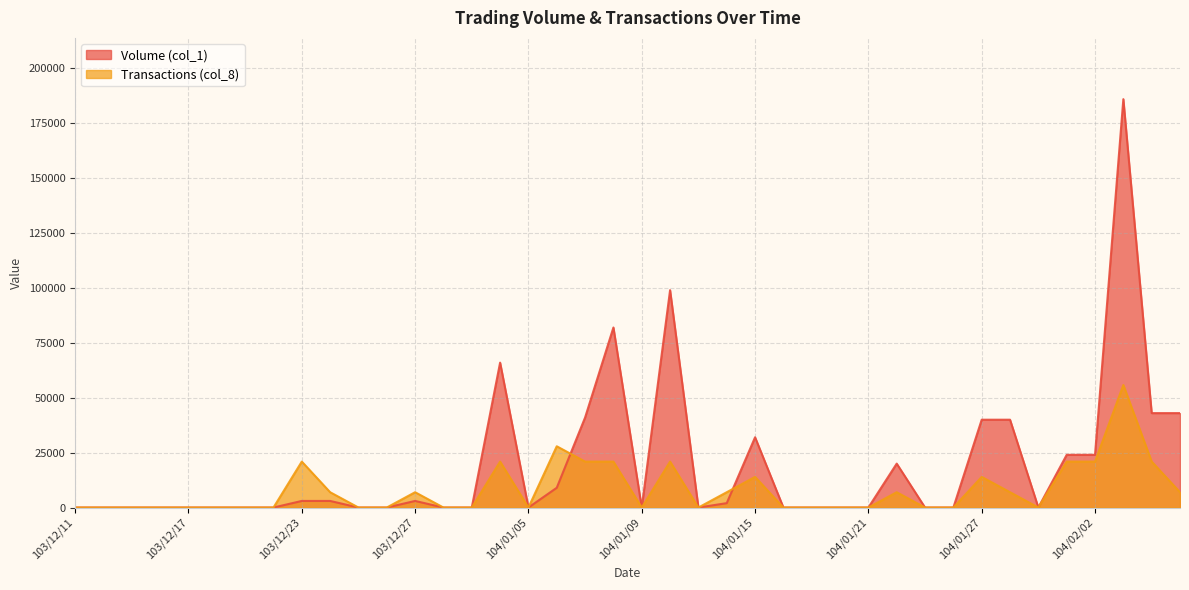

Reading right to left, list all the values displayed in this chart.

Volume (col_1): 104/02/05=43000	104/02/04=43000	104/02/03=186000	104/02/02=24000	104/01/30=24000	104/01/29=0	104/01/28=40000	104/01/27=40000	104/01/26=0	104/01/23=0	104/01/22=20000	104/01/21=0	104/01/20=0	104/01/19=0	104/01/16=0	104/01/15=32000	104/01/14=2000	104/01/13=0	104/01/12=99000	104/01/09=0	104/01/08=82000	104/01/07=41000	104/01/06=9000	104/01/05=0	103/12/31=66000	103/12/30=0	103/12/29=0	103/12/27=3000	103/12/26=0	103/12/25=0	103/12/24=3000	103/12/23=3000	103/12/22=0	103/12/19=0	103/12/18=0	103/12/17=0	103/12/16=0	103/12/15=0	103/12/12=0	103/12/11=0
Transactions (col_8): 104/02/05=6975	104/02/04=20925	104/02/03=55800	104/02/02=20925	104/01/30=20925	104/01/29=0	104/01/28=6975	104/01/27=13950	104/01/26=0	104/01/23=0	104/01/22=6975	104/01/21=0	104/01/20=0	104/01/19=0	104/01/16=0	104/01/15=13950	104/01/14=6975	104/01/13=0	104/01/12=20925	104/01/09=0	104/01/08=20925	104/01/07=20925	104/01/06=27900	104/01/05=0	103/12/31=20925	103/12/30=0	103/12/29=0	103/12/27=6975	103/12/26=0	103/12/25=0	103/12/24=6975	103/12/23=20925	103/12/22=0	103/12/19=0	103/12/18=0	103/12/17=0	103/12/16=0	103/12/15=0	103/12/12=0	103/12/11=0